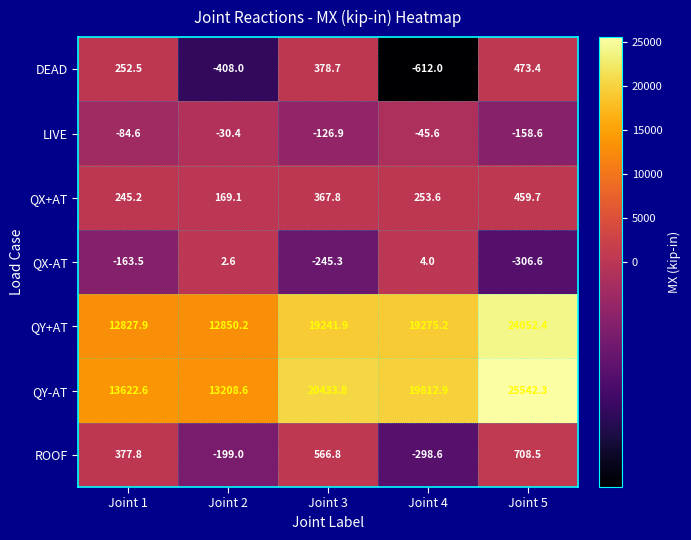

Is the value of LIVE at Joint 2 greater than the value of QX+AT at Joint 2?

No